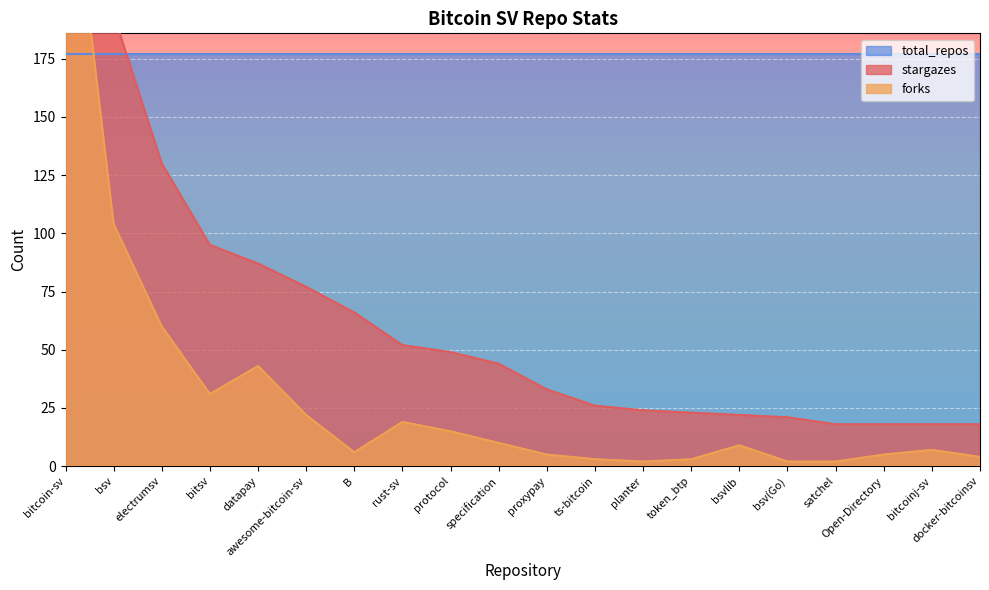

How many values in the stargazes series exceed 44?

9